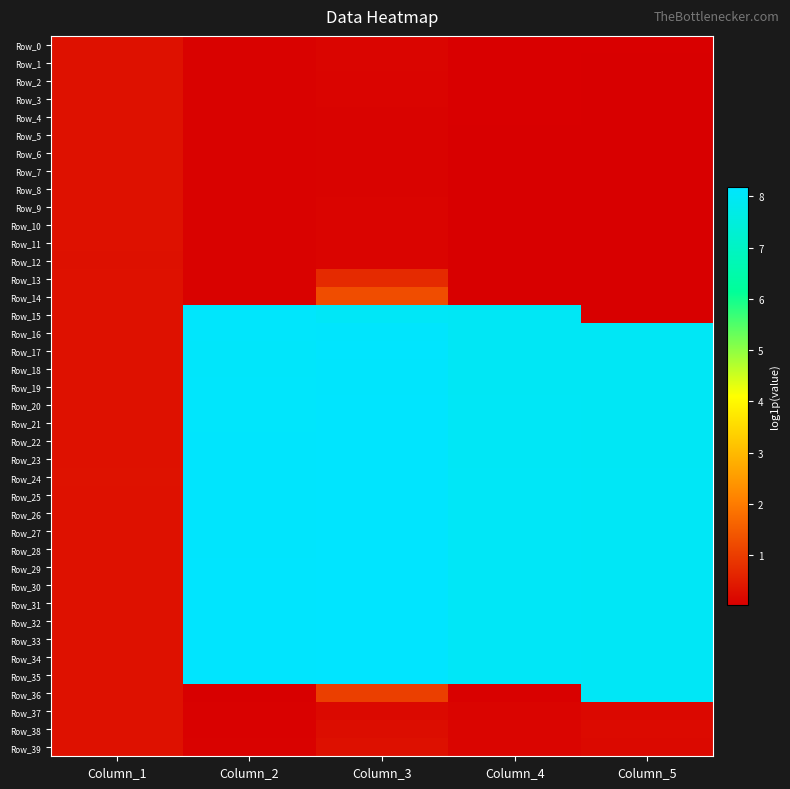

What is the total value across all series at Column_4?

169.1